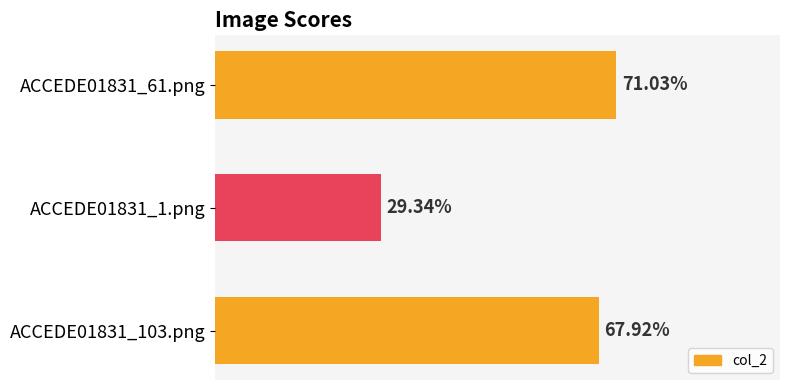

What is the average value?

0.6